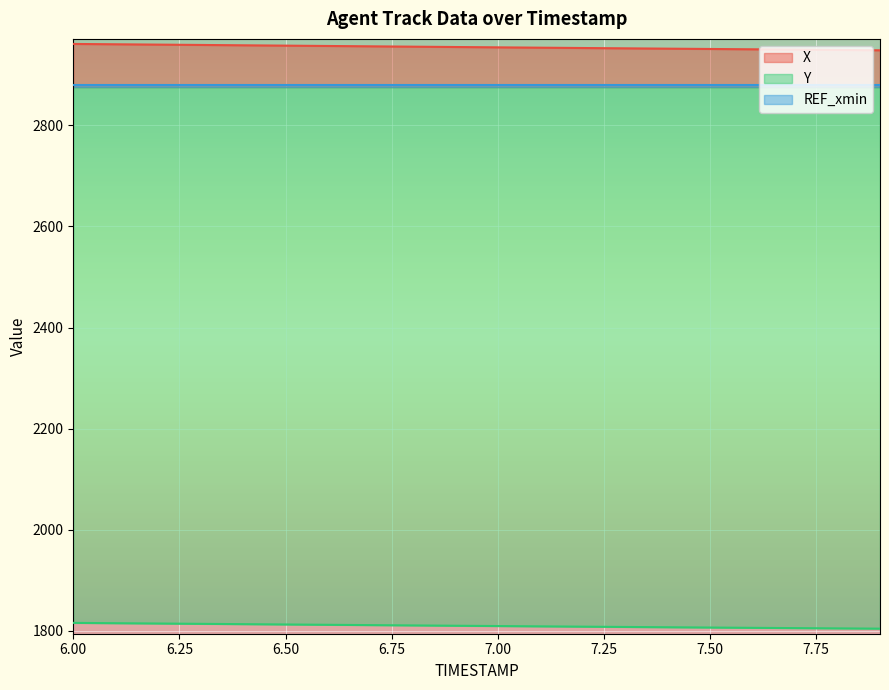

What is the value of the X point at the 14th from the left?

2952.2